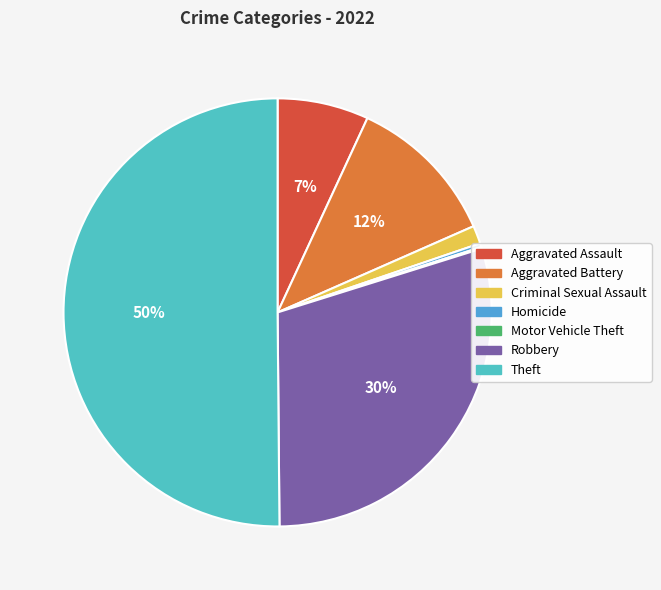

What is the smallest slice in the pie chart?

Motor Vehicle Theft